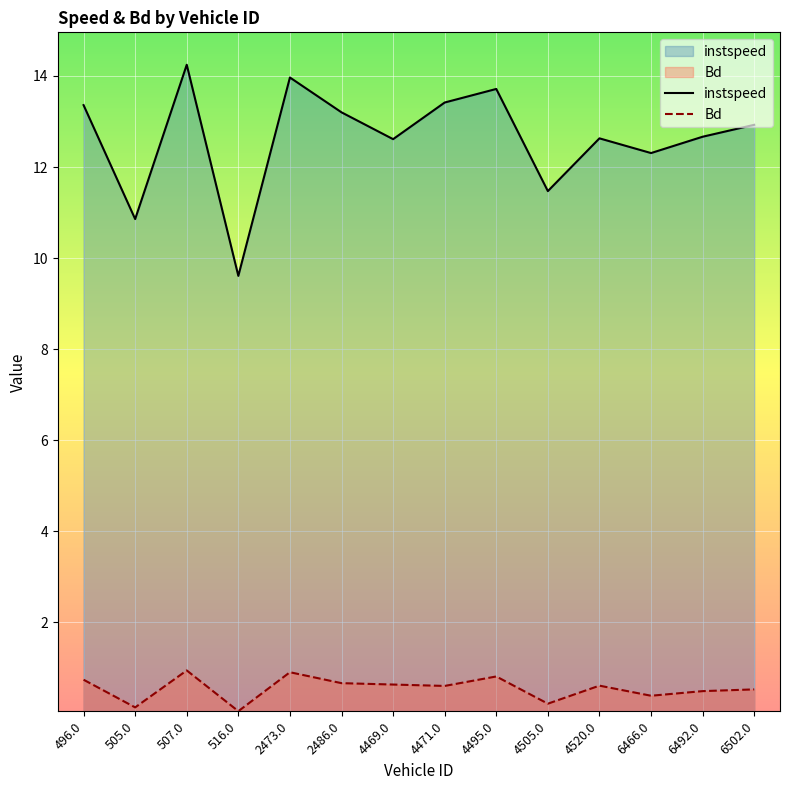

What is the spread (max minus min) of values at 4520.0?

12.0